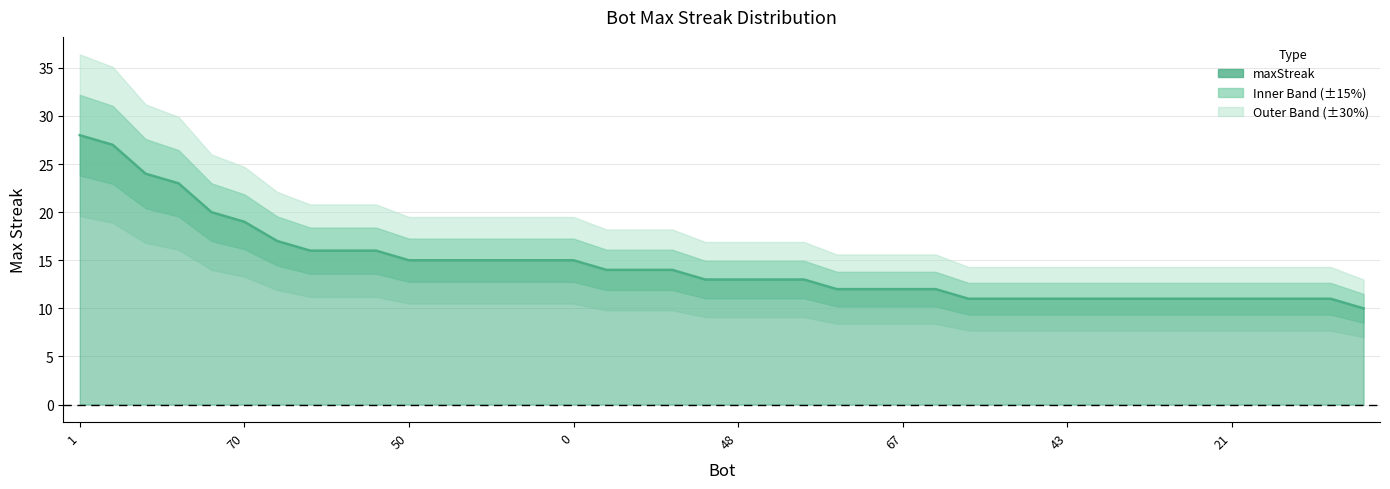

List the labels in order of value, largest first.

1, 24, 27, 71, 44, 70, 12, 60, 58, 9, 50, 26, 14, 11, 2, 0, 37, 33, 13, 53, 48, 41, 7, 72, 69, 67, 39, 75, 56, 54, 43, 34, 32, 31, 23, 21, 19, 5, 4, 38